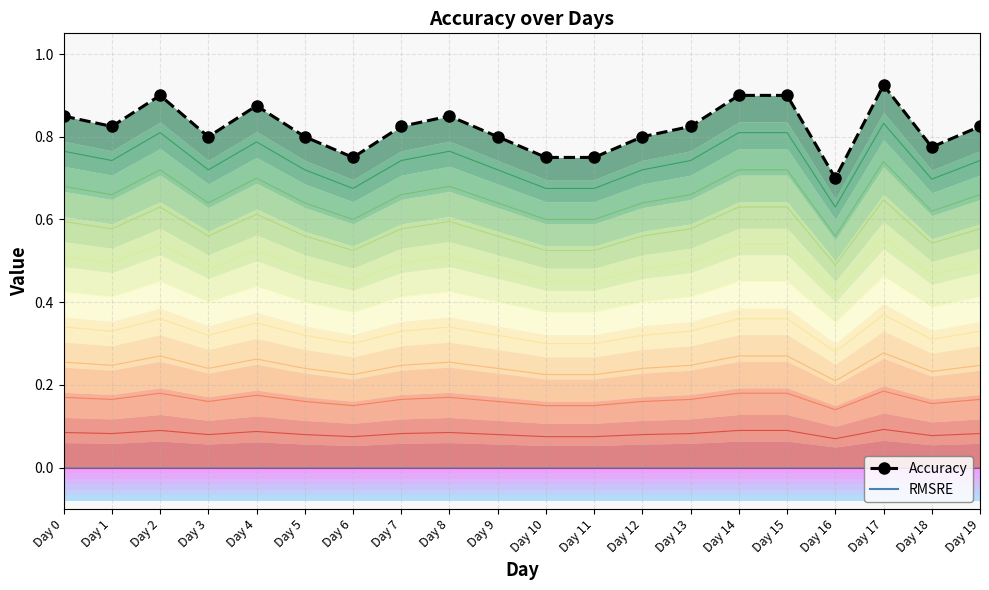

Which series has the largest total across all categories?

Accuracy